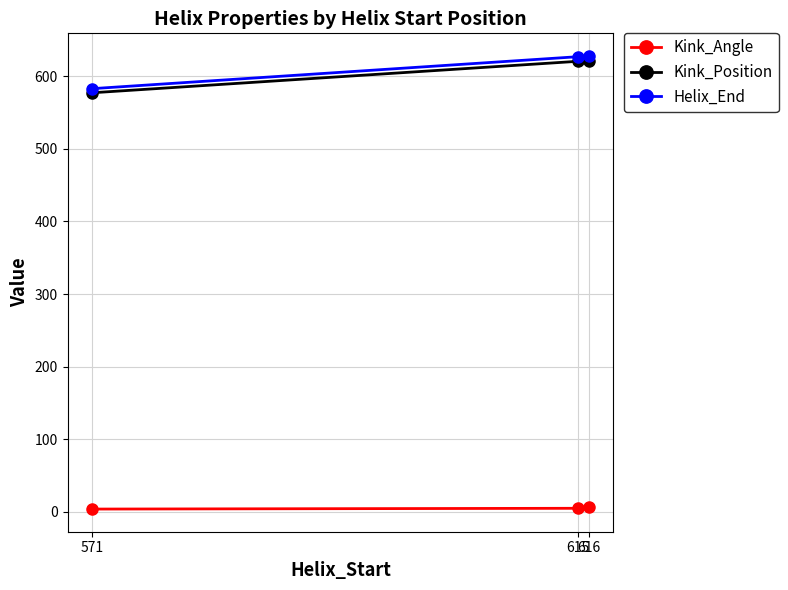

At 571, list the series in order from smallest to largest.

Kink_Angle, Kink_Position, Helix_End